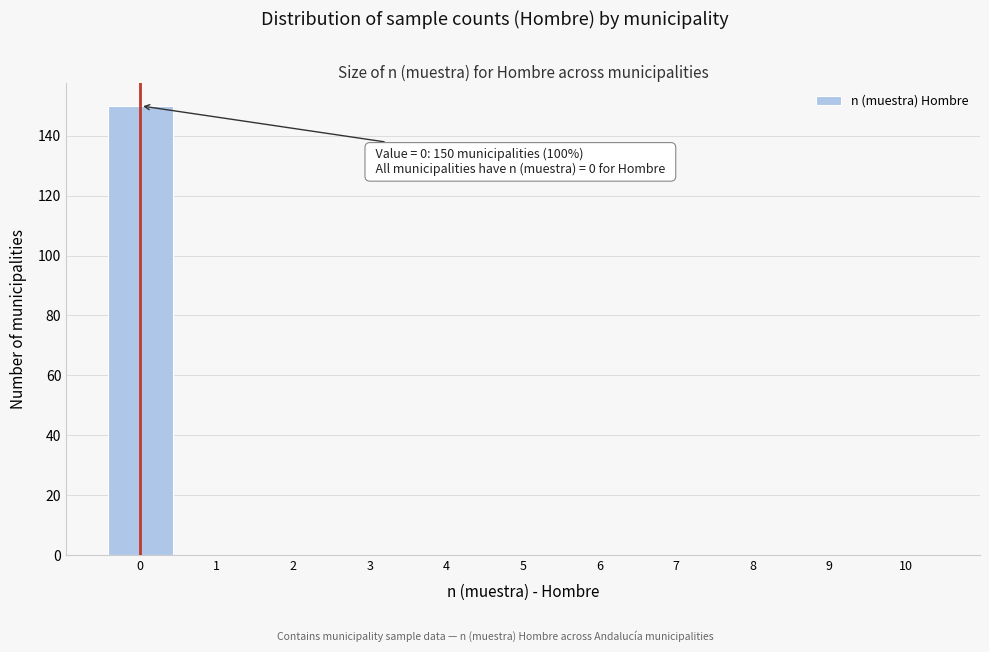

Reading left to right, transcribe all the data shown in this chart.

0=150	1=0	2=0	3=0	4=0	5=0	6=0	7=0	8=0	9=0	10=0